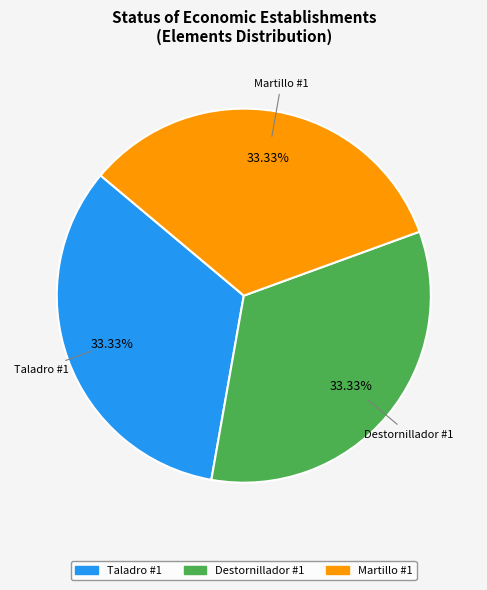

How many slices are in this pie chart?

3